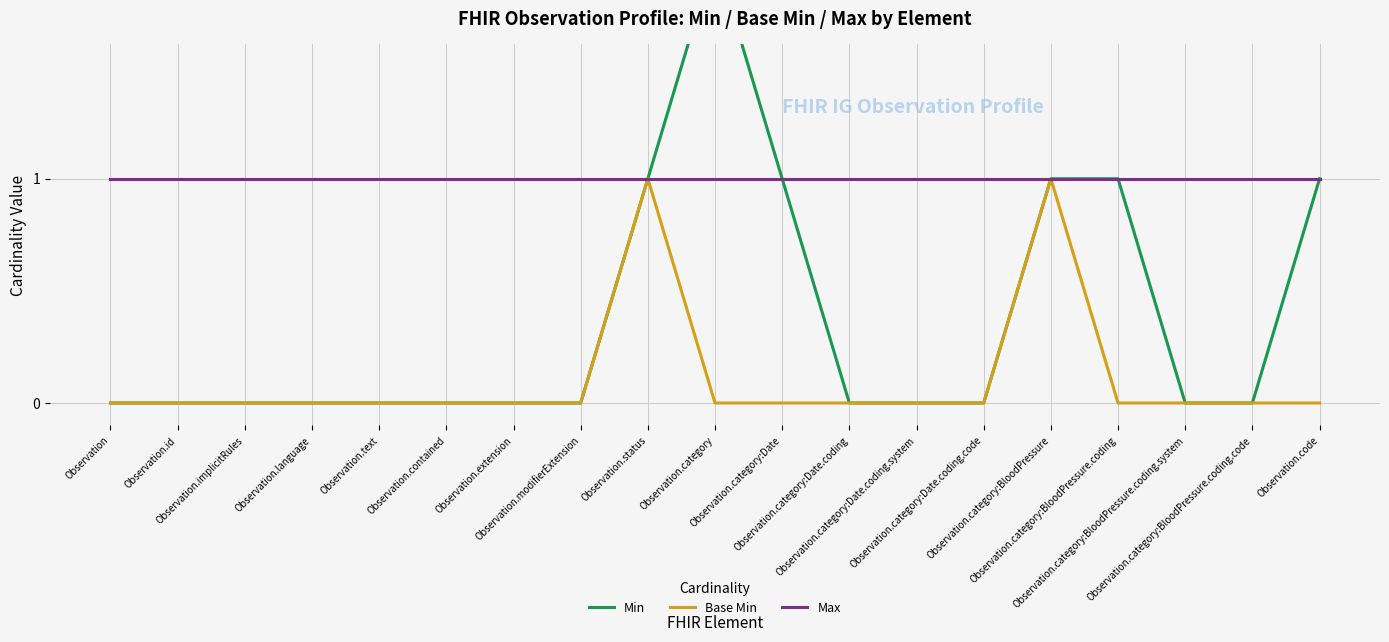

True or false: Base Min and Max intersect in this chart.

False